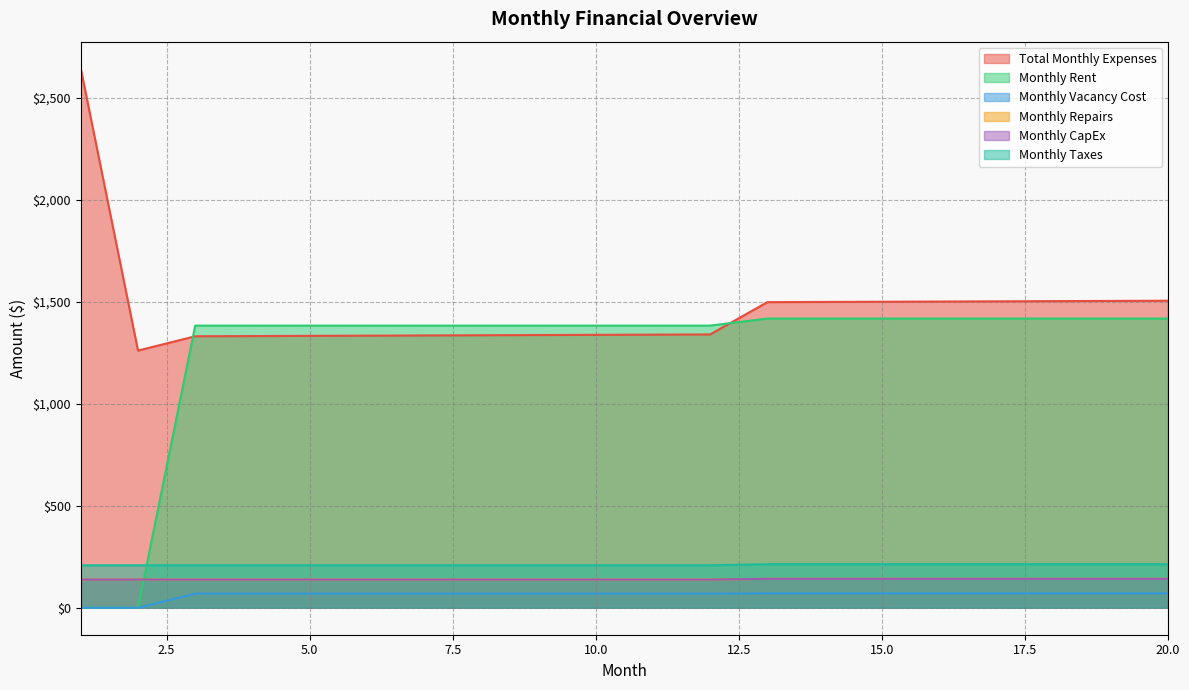

How many lines are shown in the chart?

6